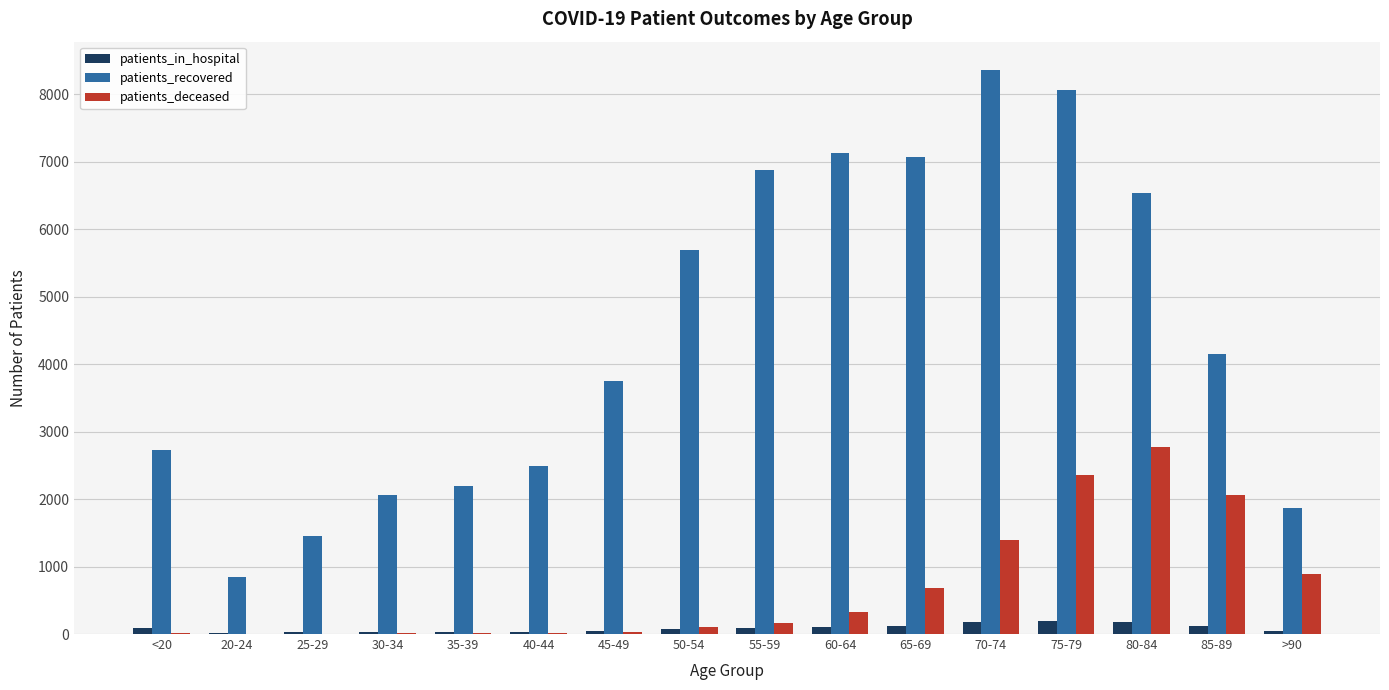

Is it true that patients_in_hospital equals 33 at 35-39?

True